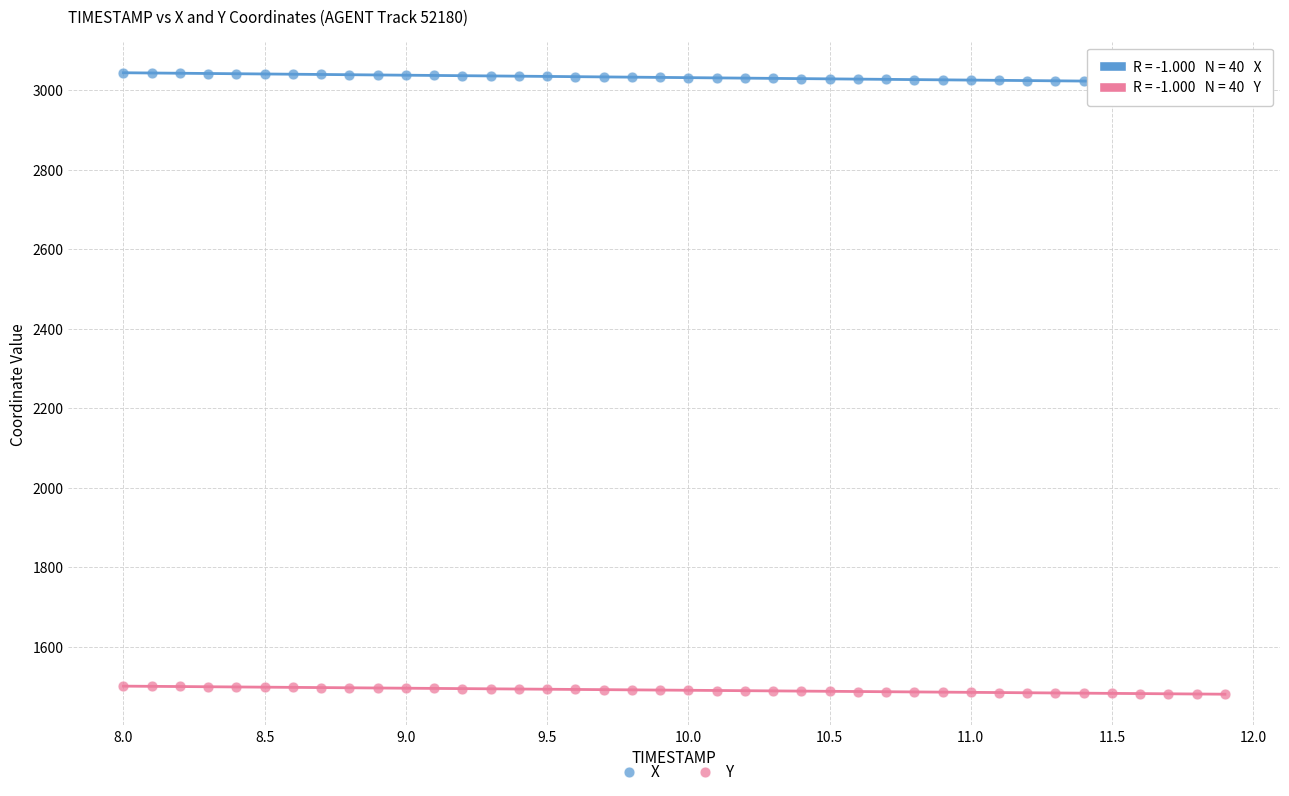

Which series has the widest spread of Y values?

X